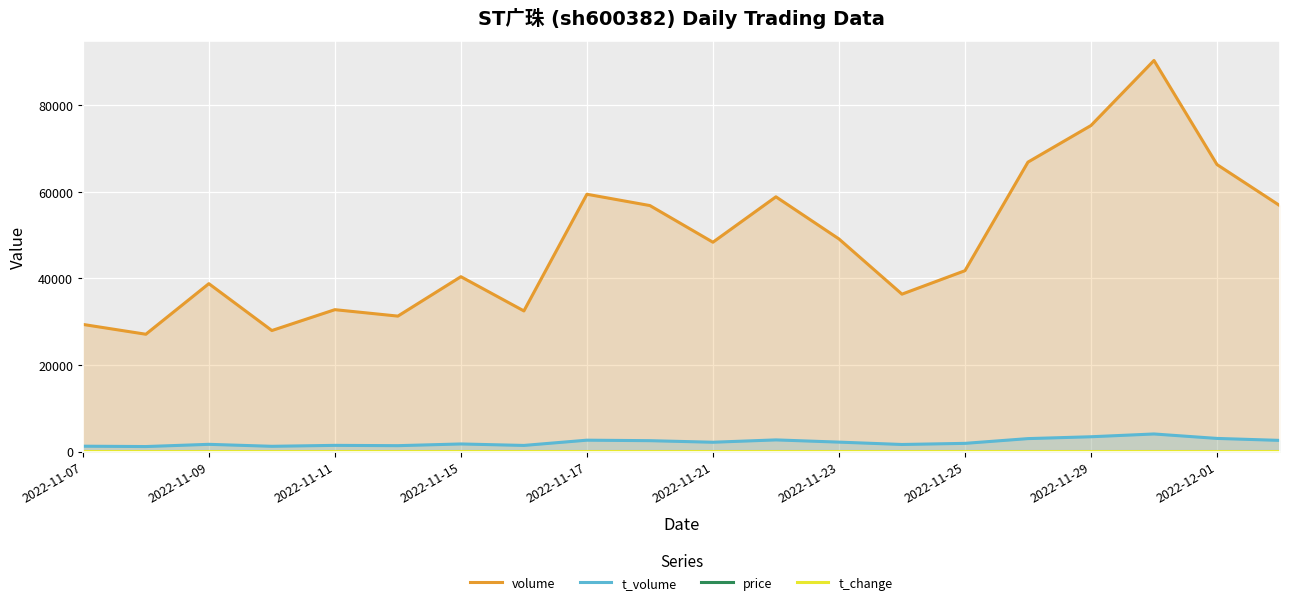

Which series has the largest total across all categories?

volume